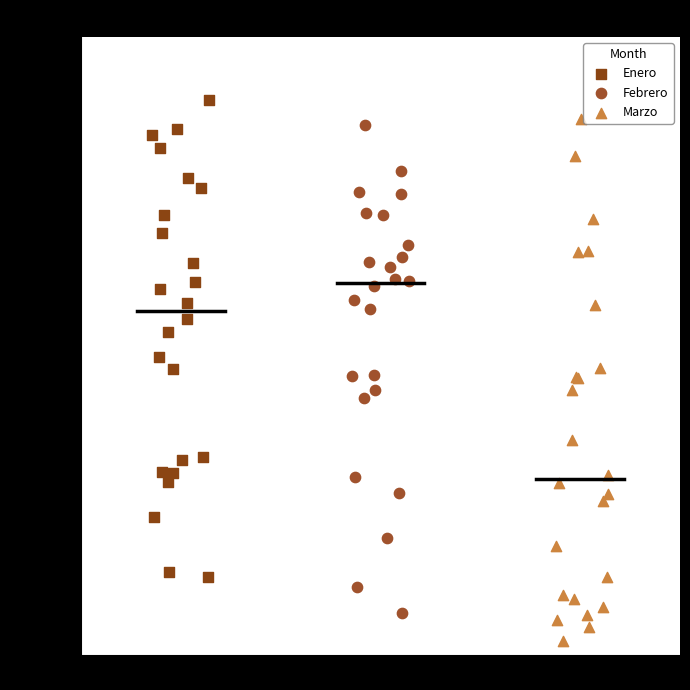

Which series contains the lowest Y value?

Marzo